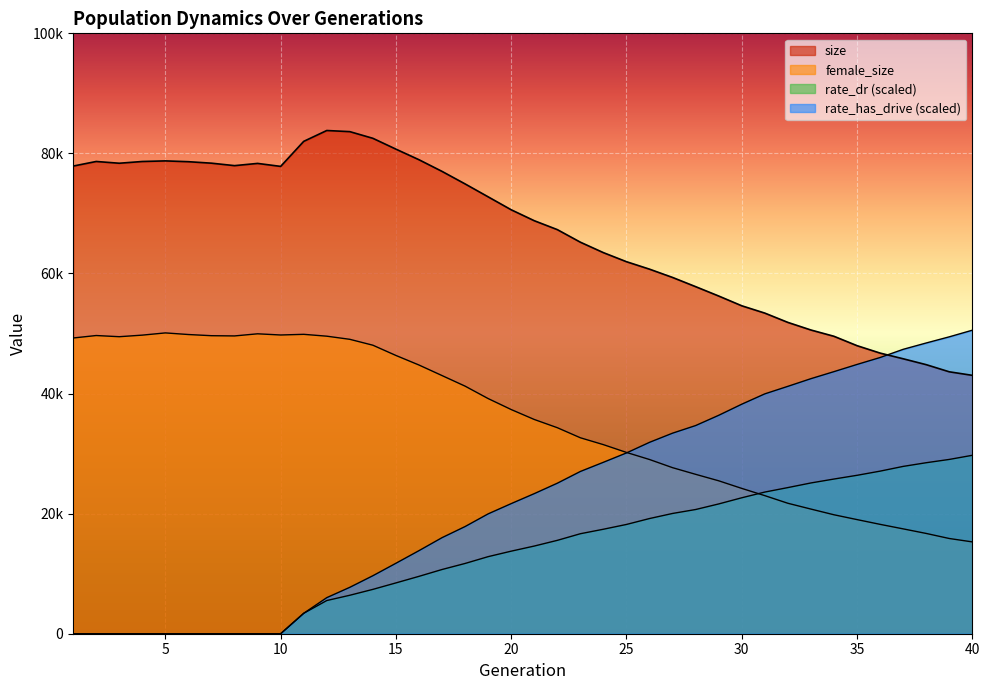

How many interior local peaks does the female_size series have?

4